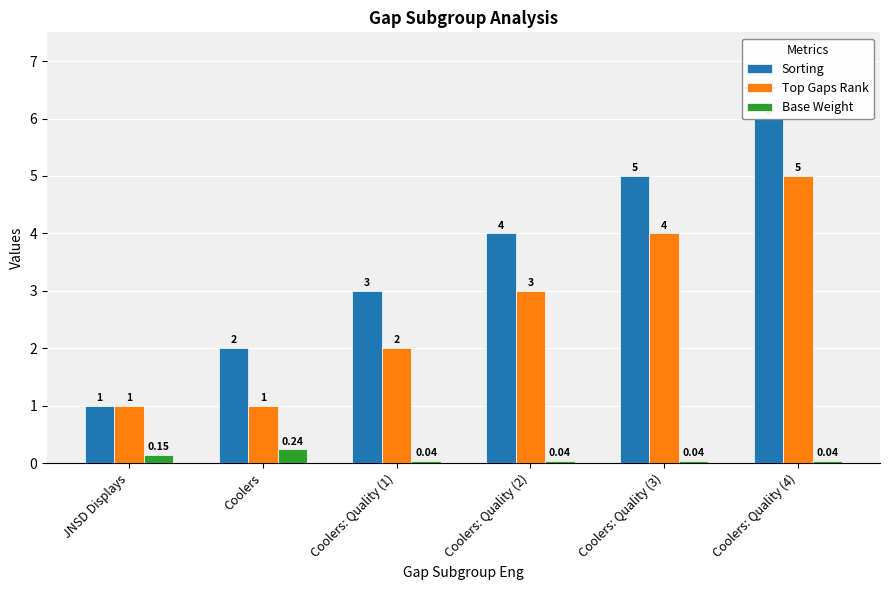

Rank the series by their maximum value, from highest to lowest.

Sorting, Top Gaps Rank, Base Weight